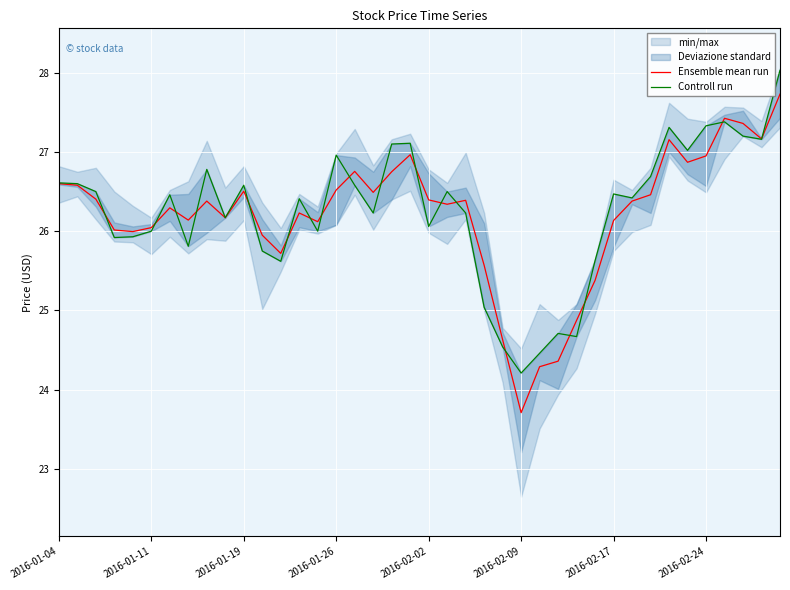

What is the highest value of the Ensemble mean run series?

27.7